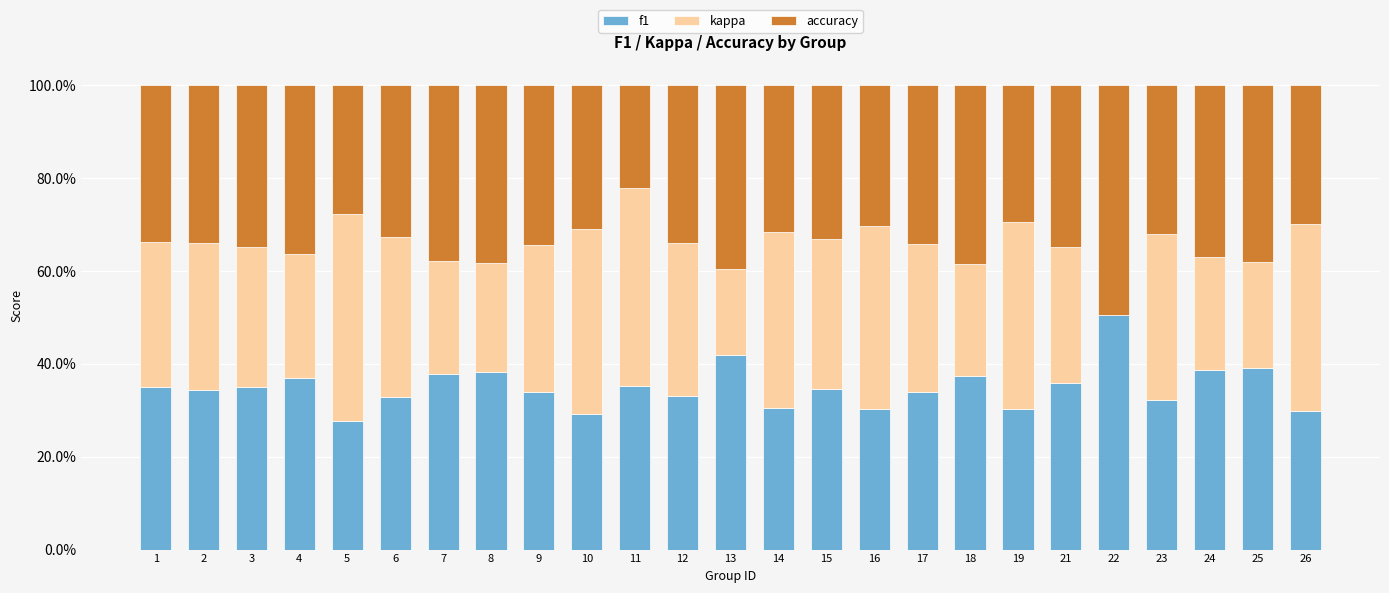

Is it true that f1 equals 0.5 at 19?

False